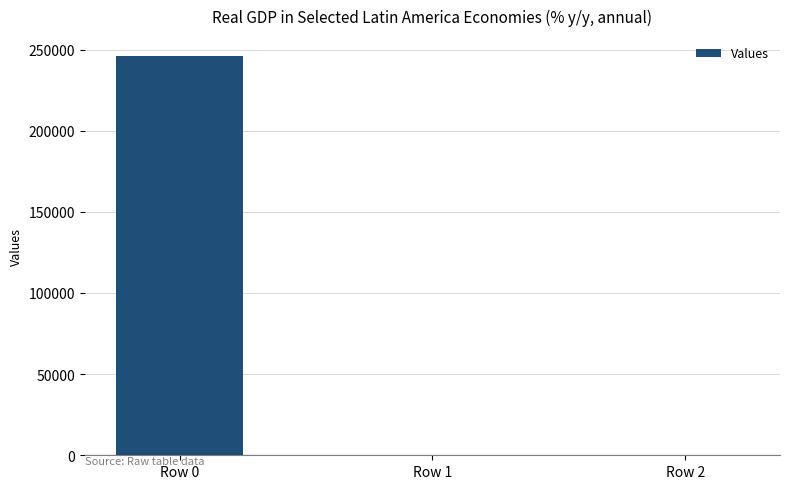

What is the change in value from Row 0 to Row 2?

-245988.6